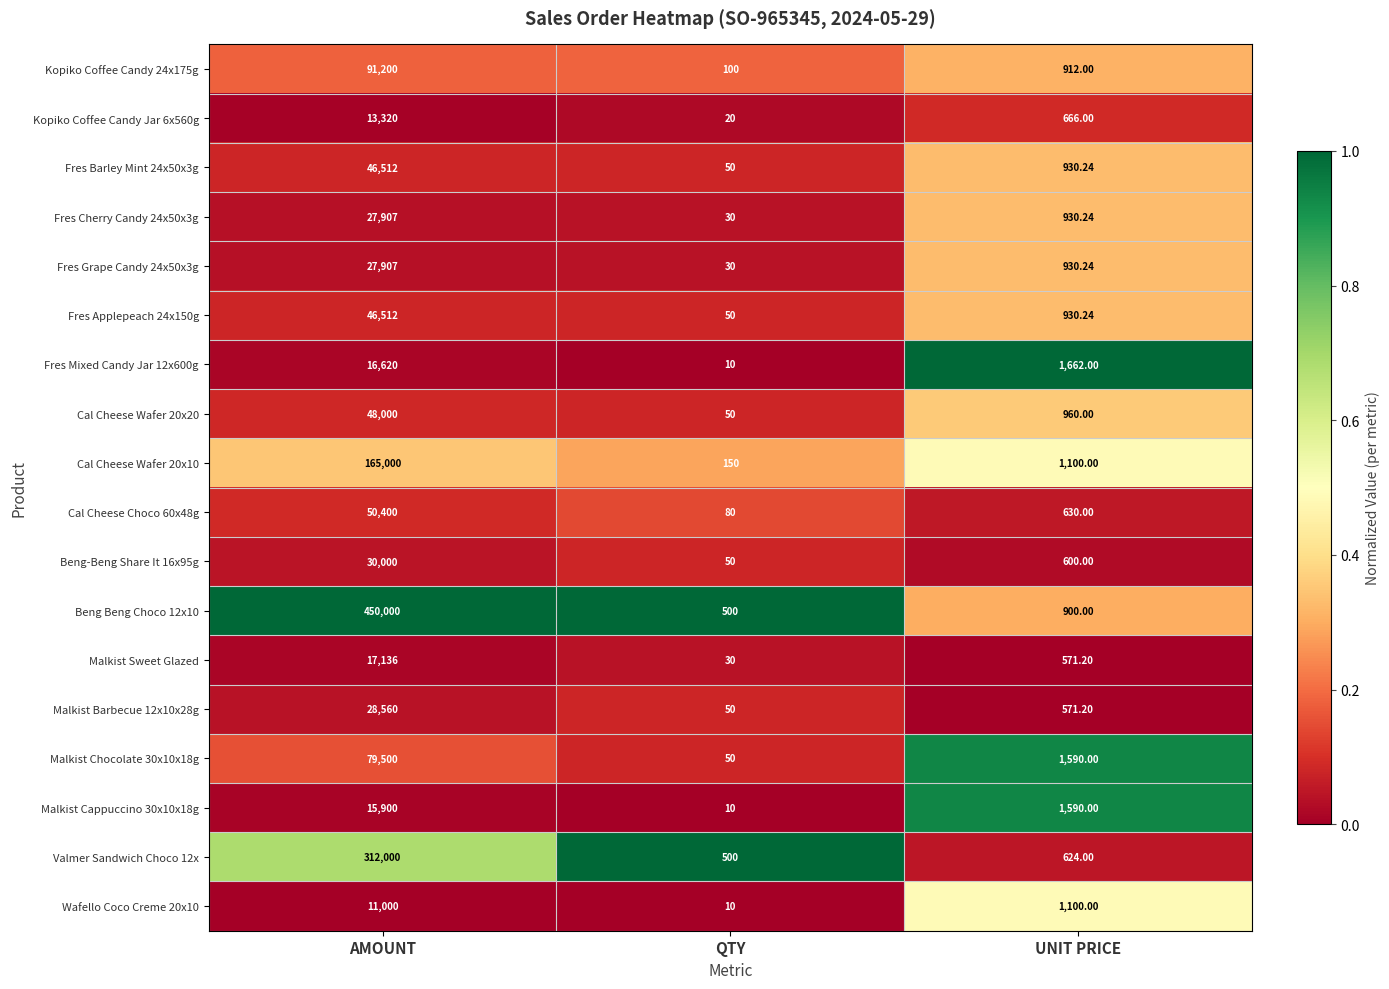

At which label does Fres Cherry Candy 24x50x3g first exceed 930?

AMOUNT